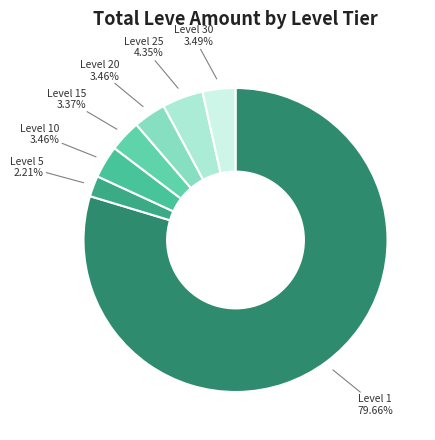

Which category has the biggest portion of the pie?

Level 1